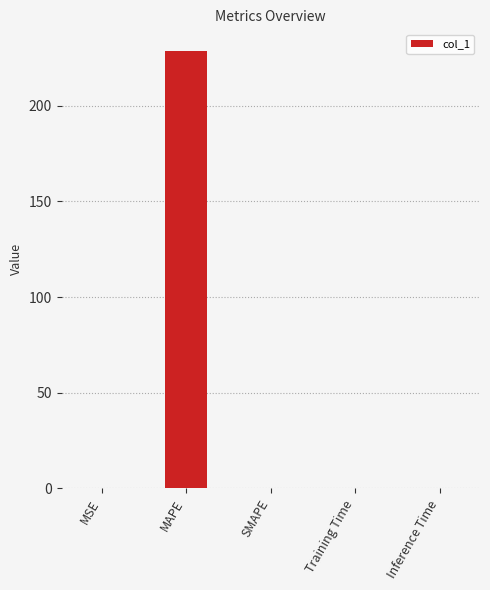

Is it true that the value at Training Time is 0.0?

True